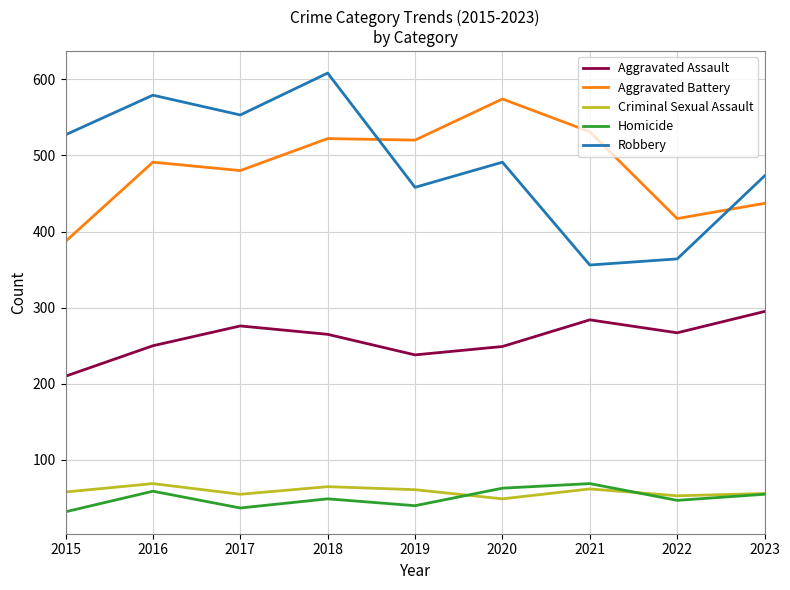

Is the value of Homicide at 2017 greater than the value of Robbery at 2019?

No